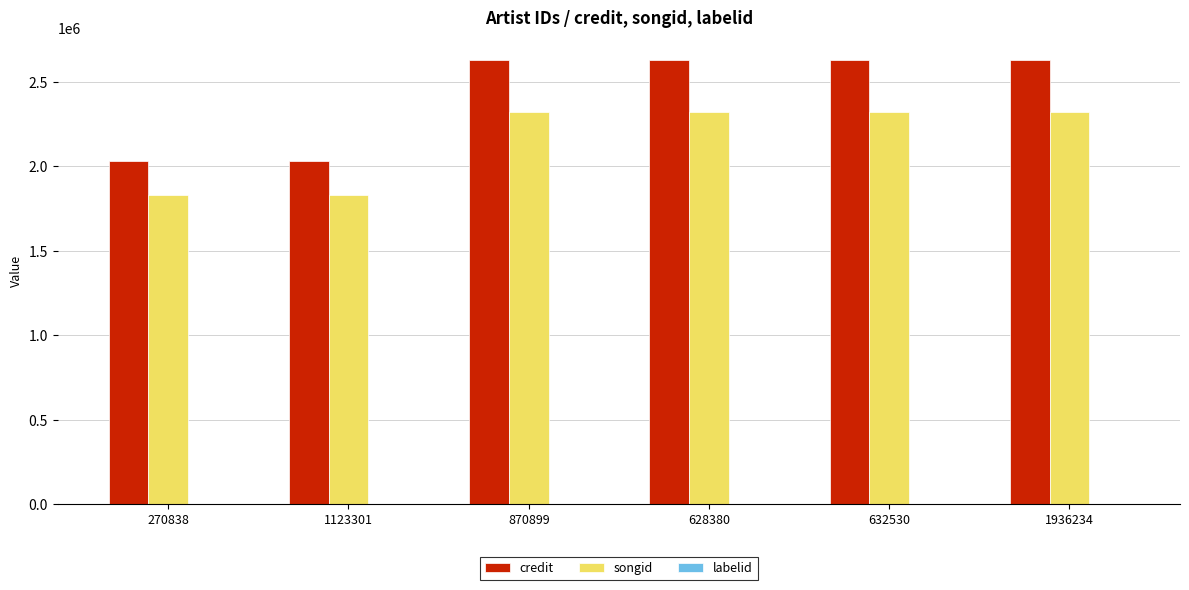

What is the total value across all series at 1936234?

4956028